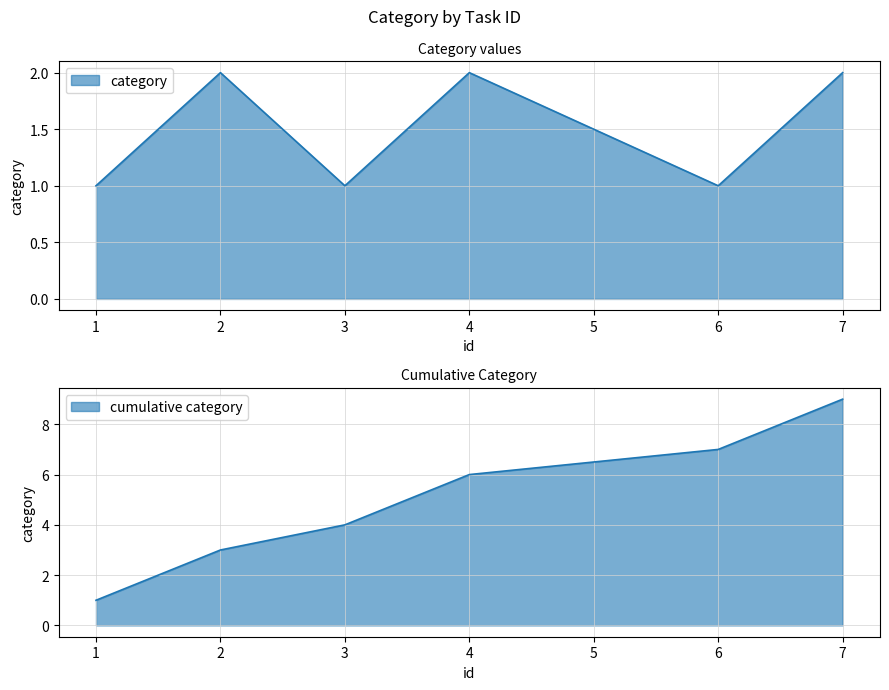

Where is the first local minimum?

3